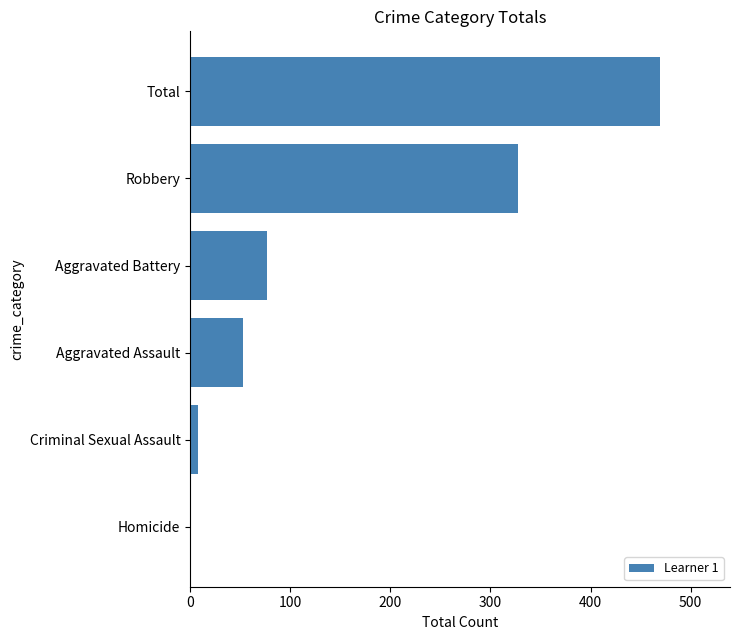

Are the bars horizontal?

Yes